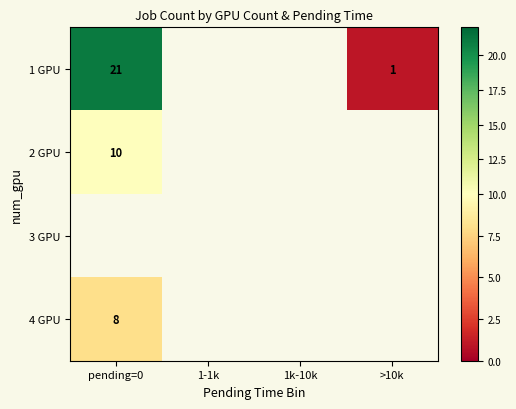

What is the minimum value shown in the chart?

1.0